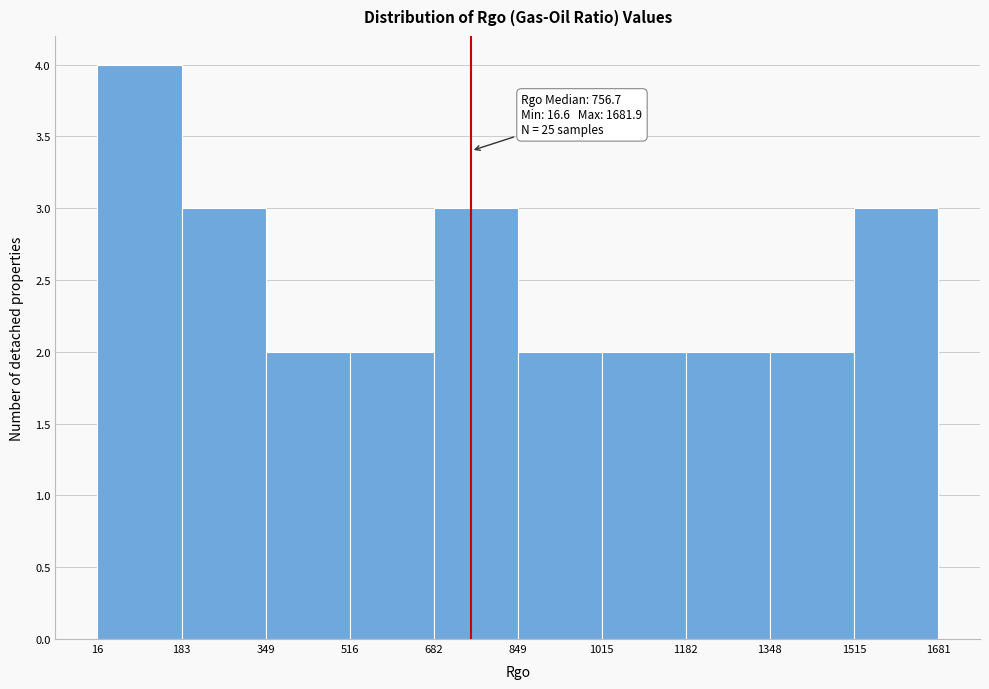

Over which range of the x-axis is the bar tallest?

16 to 183